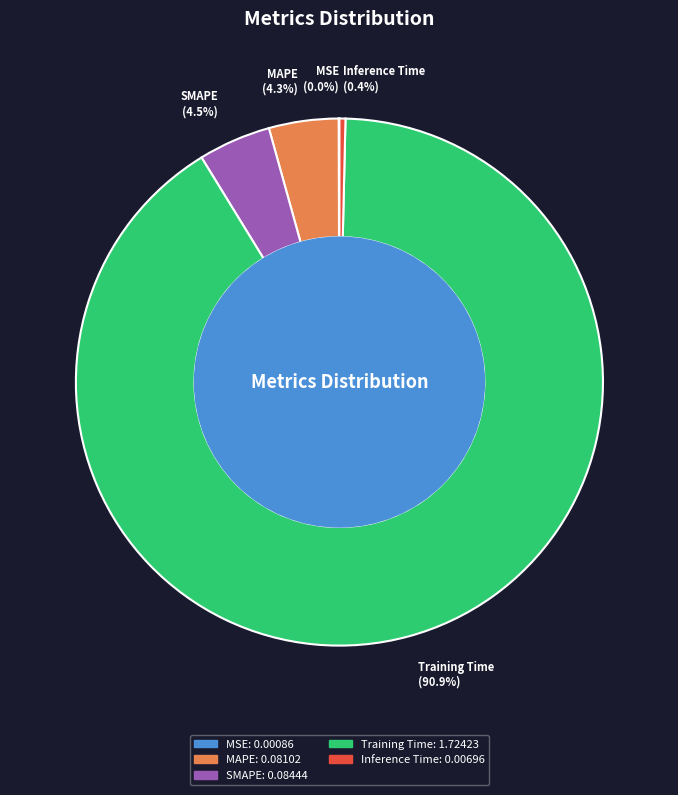

How much of the chart is everything except SMAPE?

95.5%